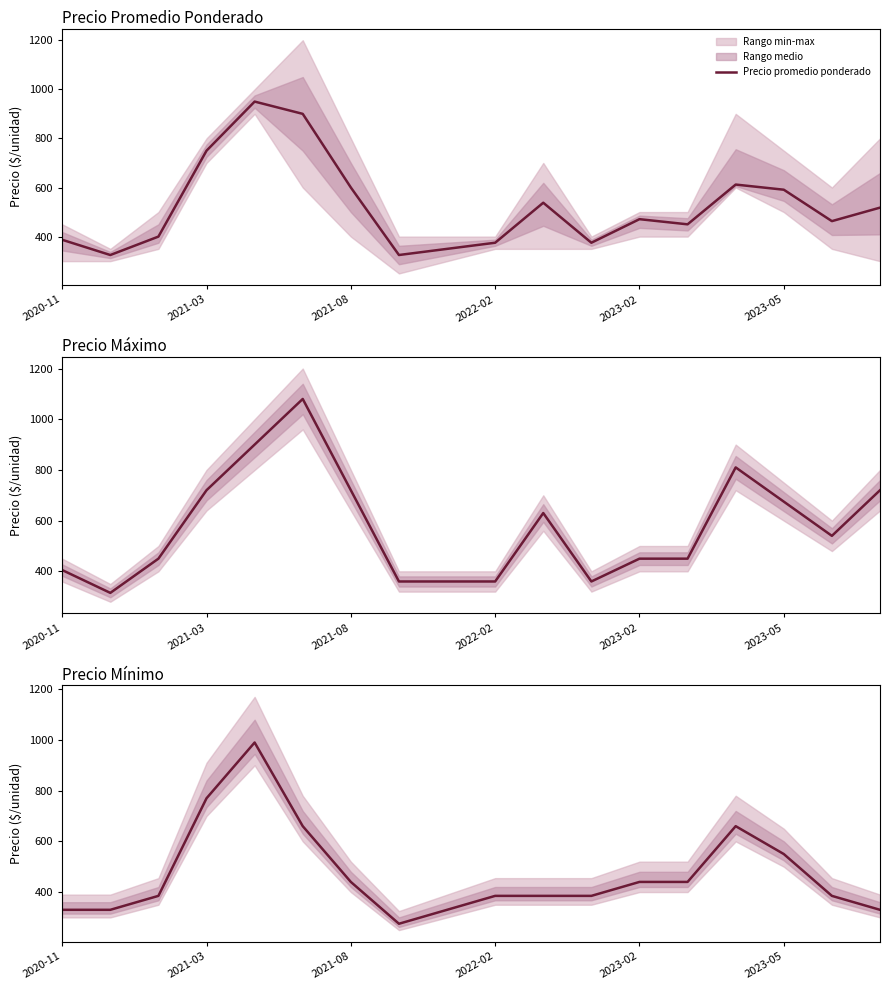

Approximately how many times larger is the value at 2020-11 compared to 16?

0.9